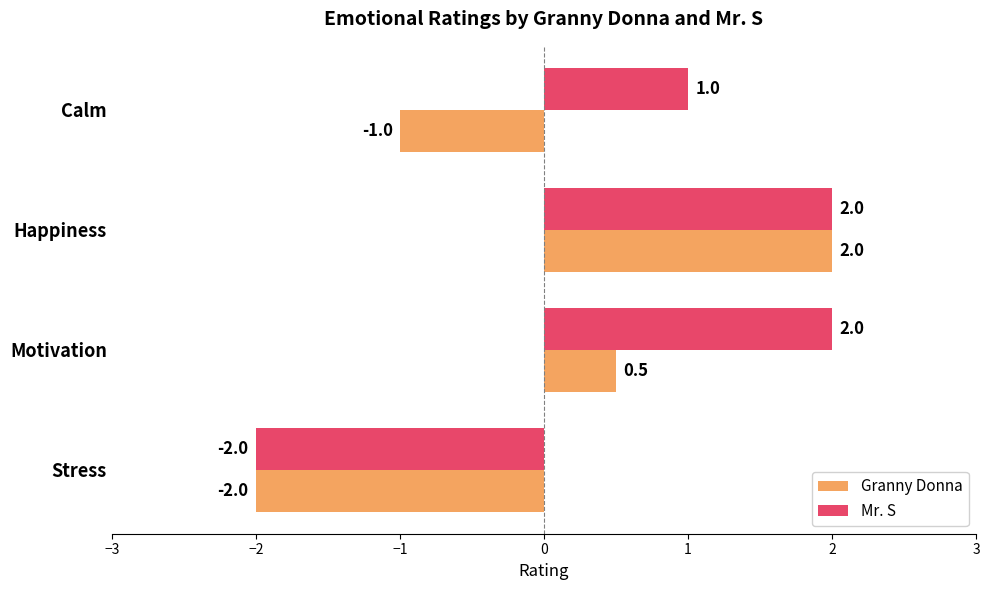

How many data points in Granny Donna are less than 0?

2